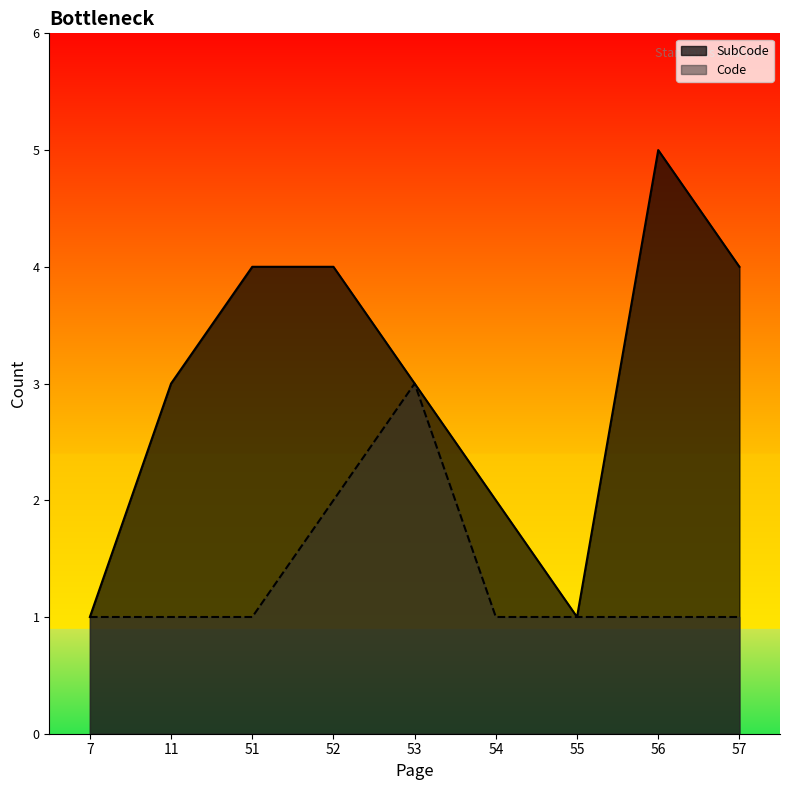

What position from the left is 55?

7